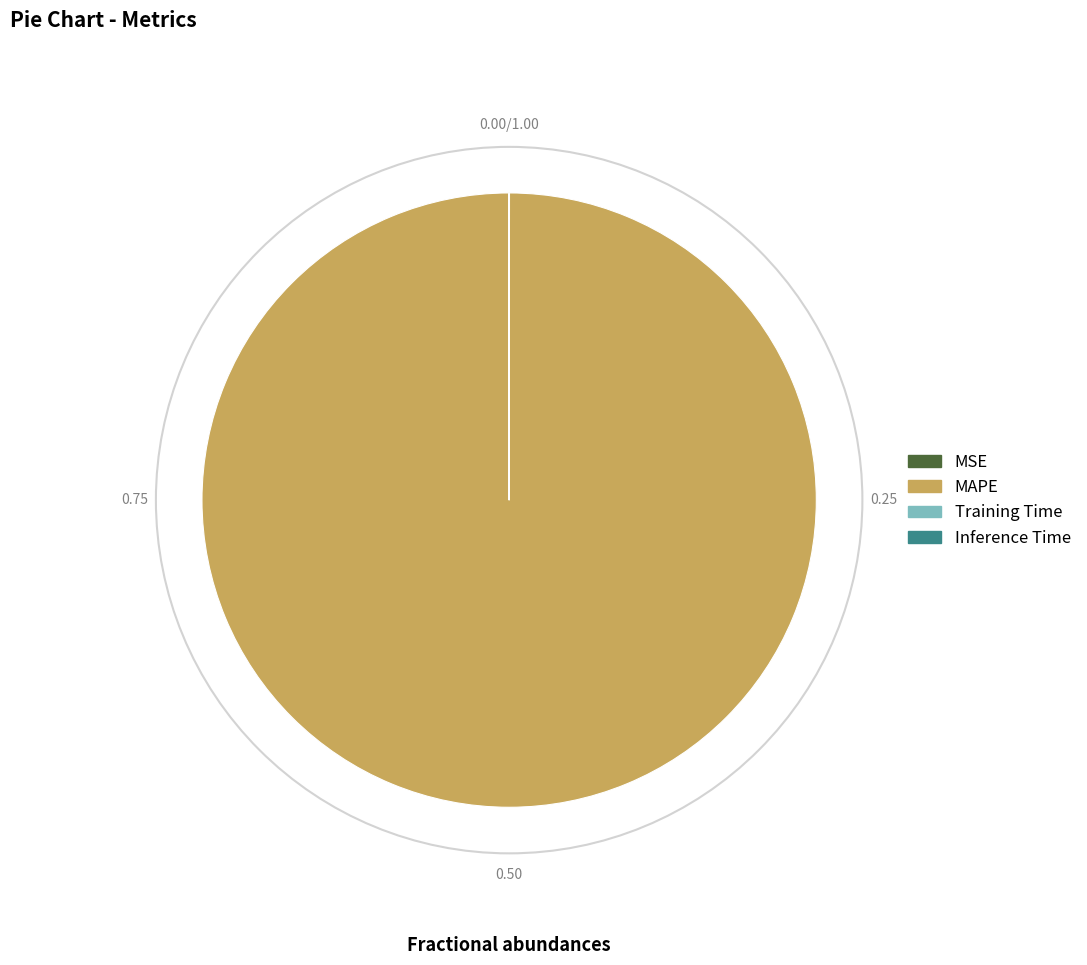

Does MAPE account for over 50% of the chart?

Yes